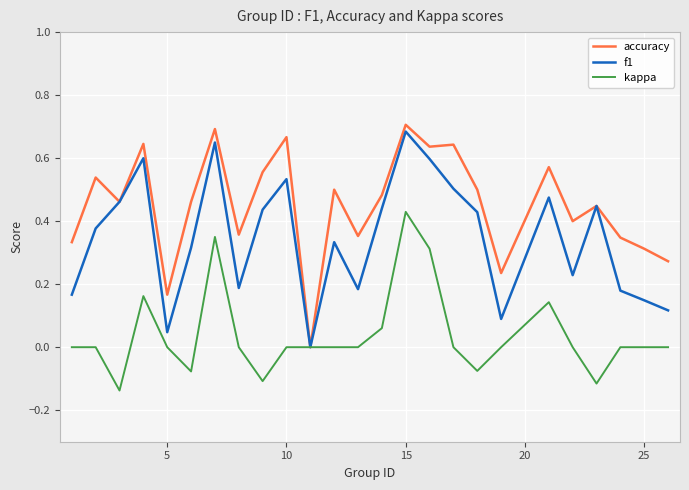

List the series in order of their overall mean, lowest first.

kappa, f1, accuracy